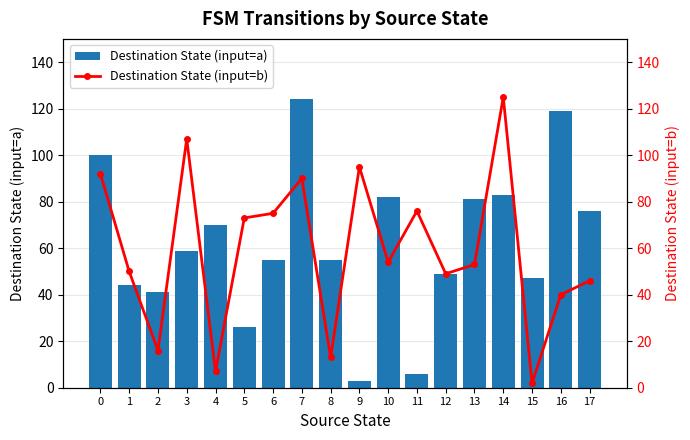

What is the sum of all Destination State (input=a) values?

1120